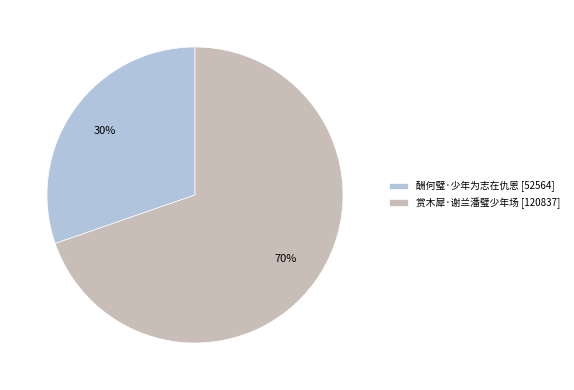

Is it true that 酬何璧·少年为志在仇恩 is 30% of the pie?

True